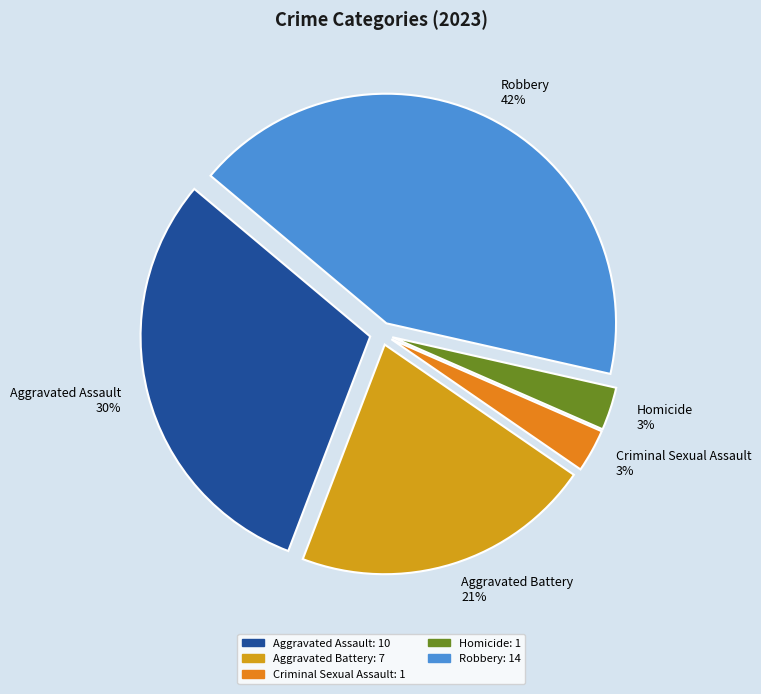

The Criminal Sexual Assault slice represents 3% of the pie. True or false?

True